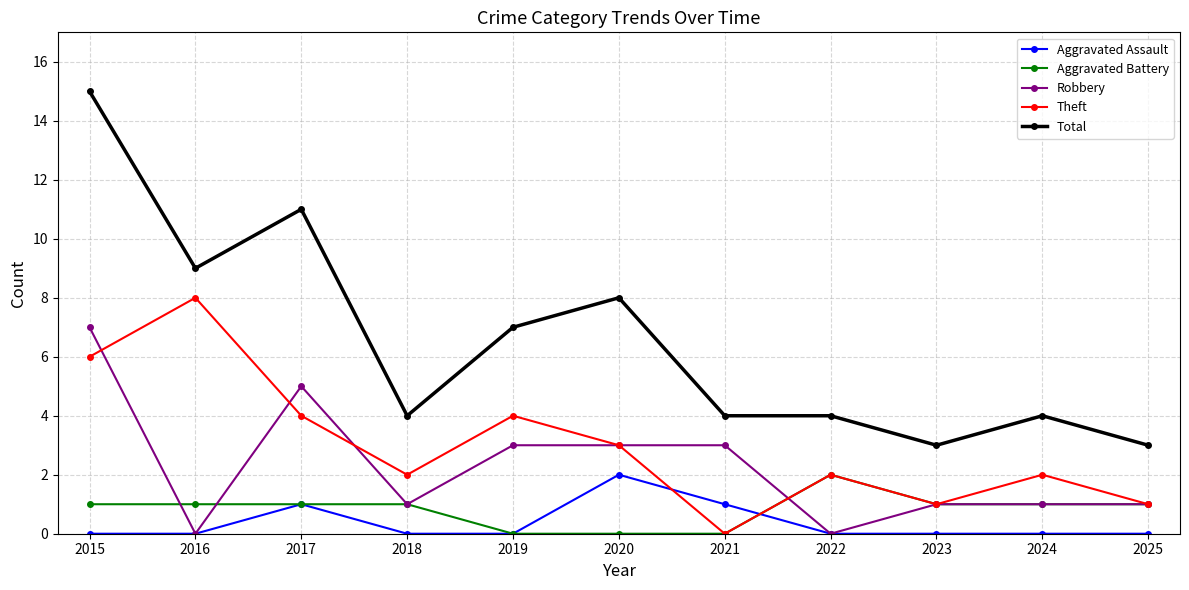

True or false: Total and Aggravated Battery intersect in this chart.

False